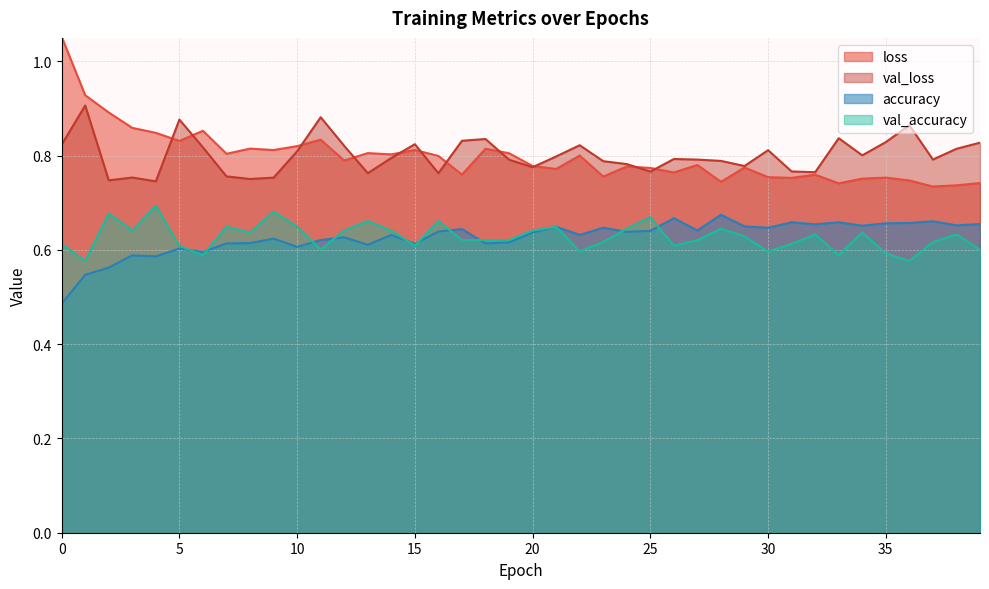

The val_loss series shows 0.4 at 28. True or false?

False